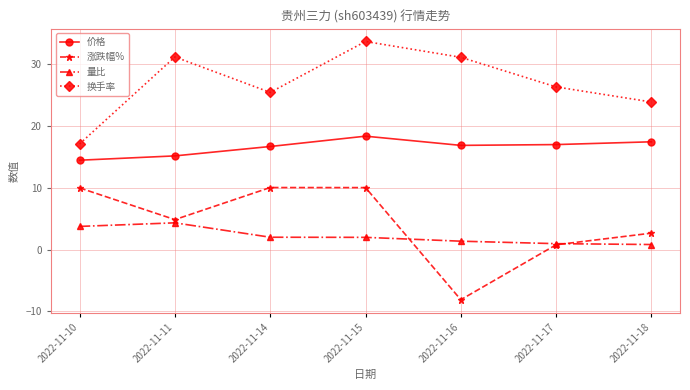

True or false: 涨跌幅% has a value of 2.6 at 2022-11-18.

True